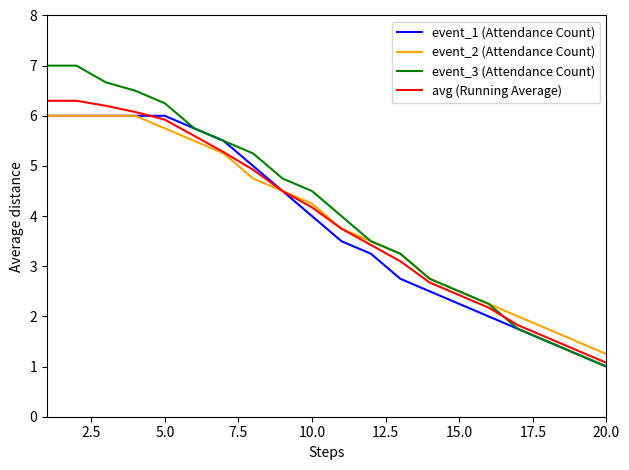

What is the maximum value for avg (Running Average)?

6.3